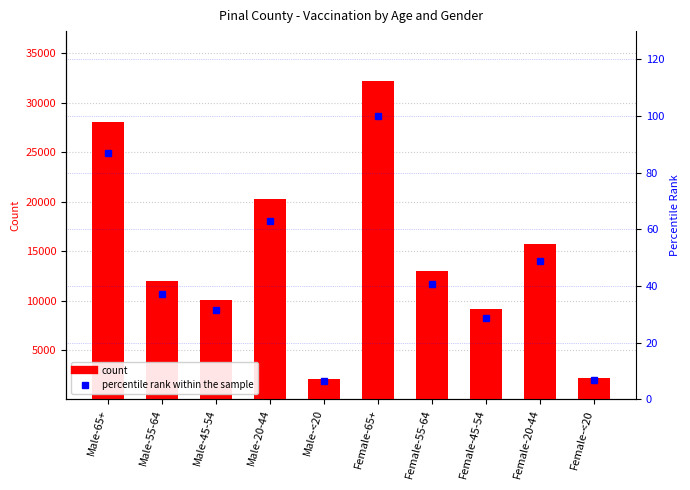

How many data points in Pinal are less than 13060?

5